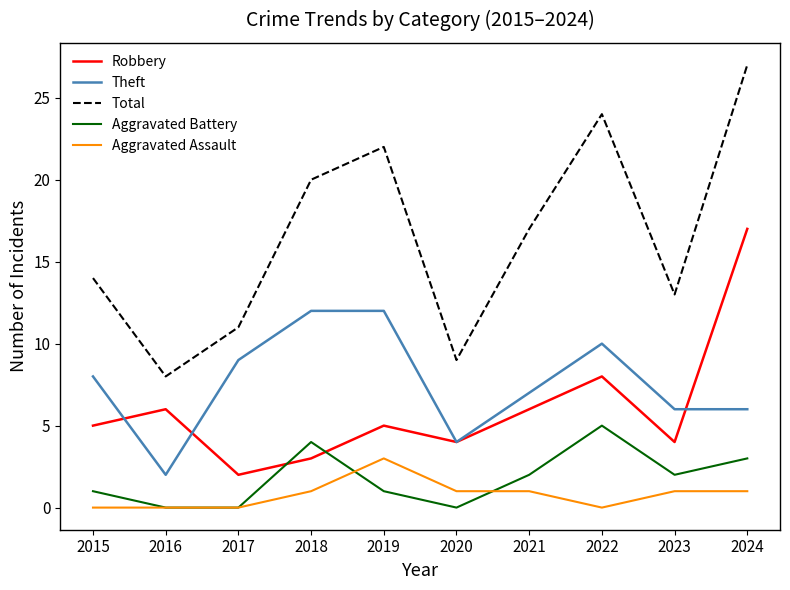

Reading left to right, what are all the values shown in this chart?

Robbery: 2015=5	2016=6	2017=2	2018=3	2019=5	2020=4	2021=6	2022=8	2023=4	2024=17
Theft: 2015=8	2016=2	2017=9	2018=12	2019=12	2020=4	2021=7	2022=10	2023=6	2024=6
Total: 2015=14	2016=8	2017=11	2018=20	2019=22	2020=9	2021=17	2022=24	2023=13	2024=27
Aggravated Battery: 2015=1	2016=0	2017=0	2018=4	2019=1	2020=0	2021=2	2022=5	2023=2	2024=3
Aggravated Assault: 2015=0	2016=0	2017=0	2018=1	2019=3	2020=1	2021=1	2022=0	2023=1	2024=1